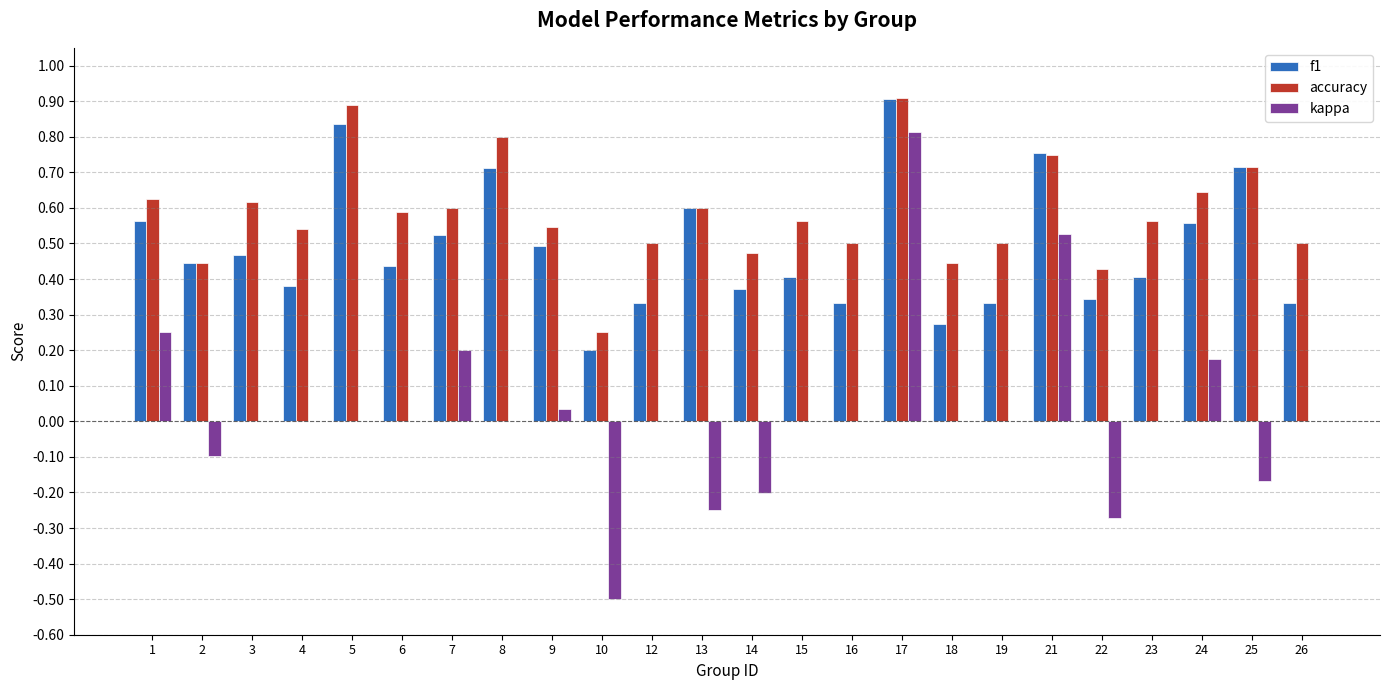

What is the total value across all series at 6?

1.0